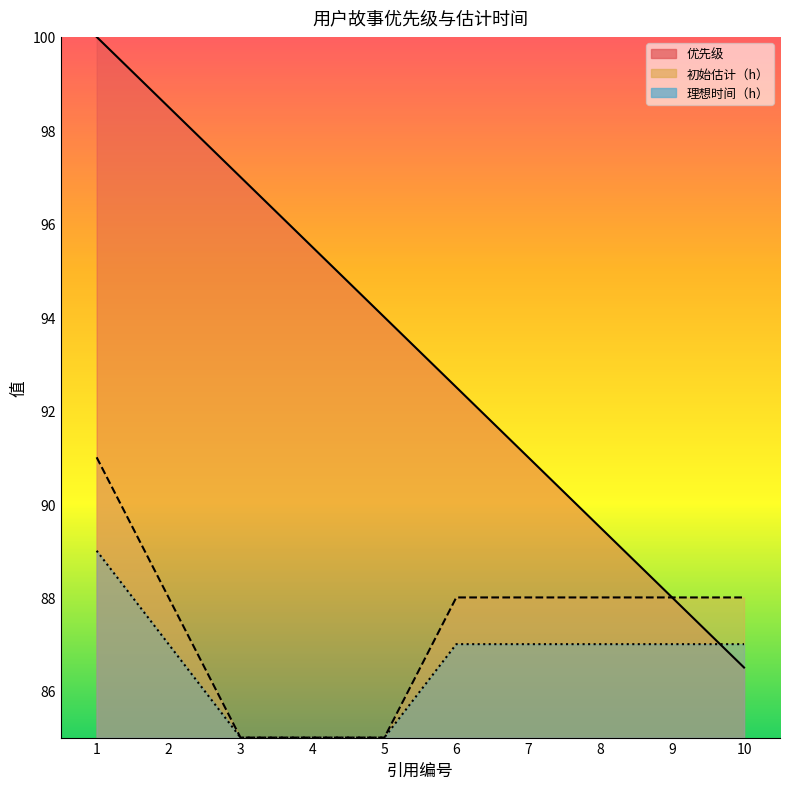

What is the spread (max minus min) of values at 1?

11.0